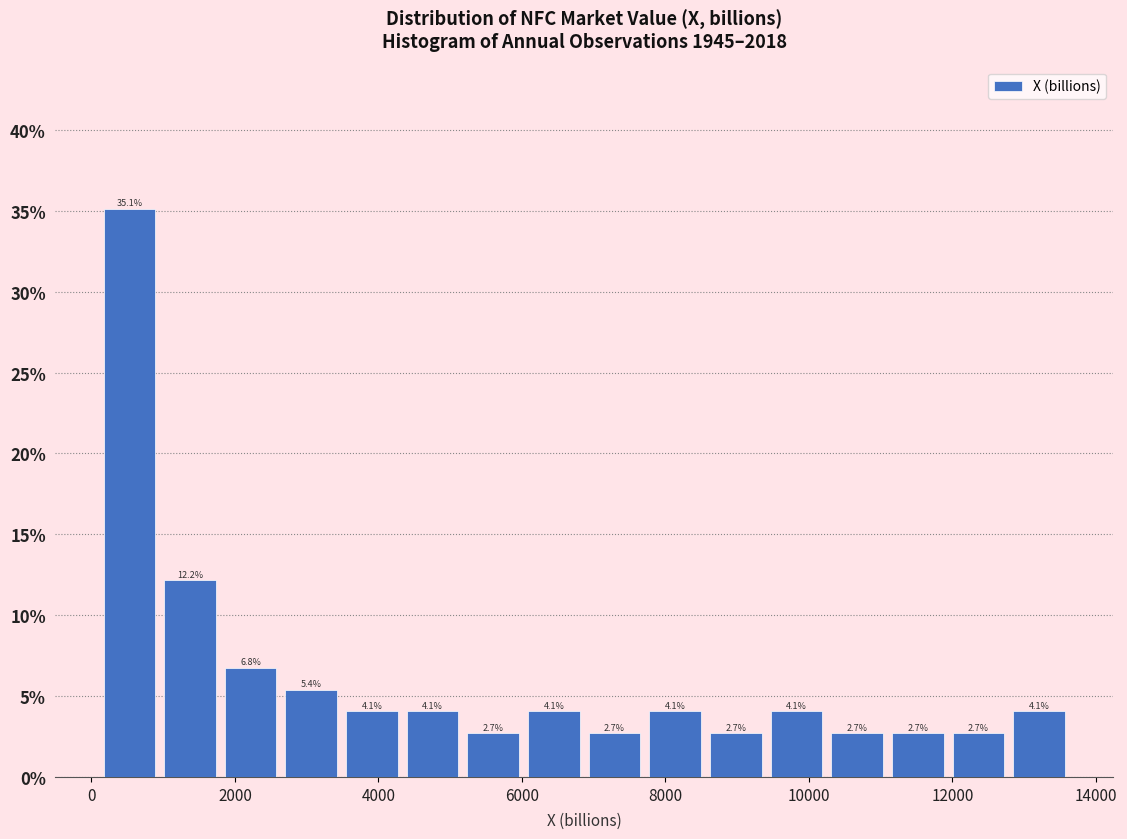

How tall is the bar that spans 9400 to 10200 on the x-axis? The bar edges are not printed on the chart, so give them approximately, as read against the axis.

4.1